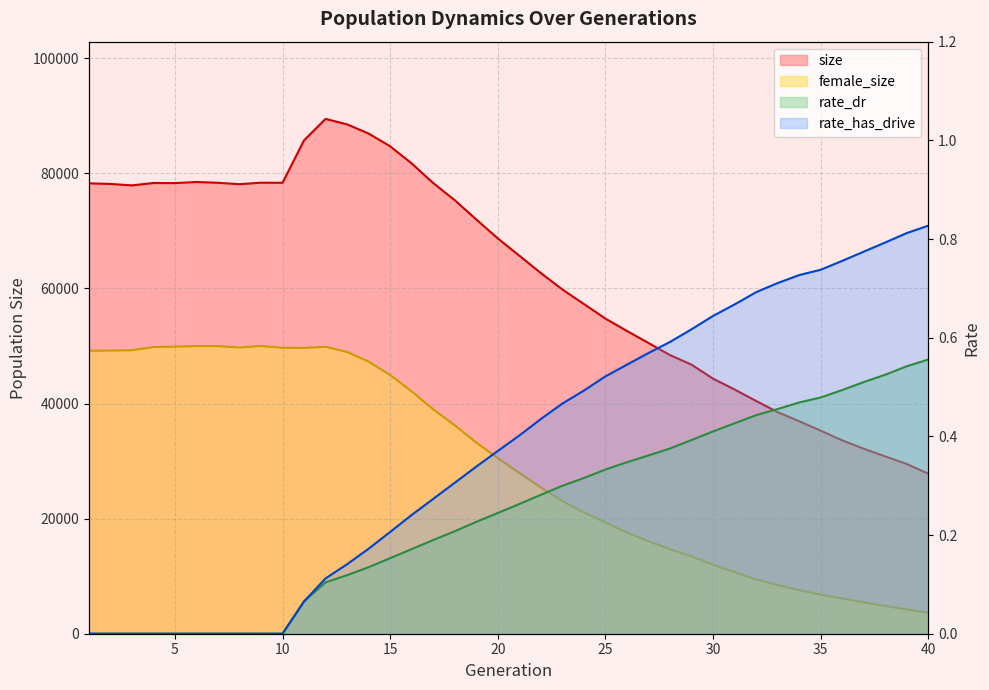

Reading right to left, transcribe all the data shown in this chart.

size: 40=27809.0	39=29499.0	38=30807.0	37=32143.0	36=33600.0	35=35287.0	34=36922.0	33=38510.0	32=40444.0	31=42440.0	30=44320.0	29=46756.0	28=48414.0	27=50518.0	26=52608.0	25=54758.0	24=57292.0	23=59820.0	22=62674.0	21=65687.0	20=68695.0	19=71981.0	18=75334.0	17=78307.0	16=81723.0	15=84697.0	14=86912.0	13=88506.0	12=89462.0	11=85741.0	10=78356.0	9=78376.0	8=78116.0	7=78359.0	6=78494.0	5=78309.0	4=78319.0	3=77909.0	2=78159.0	1=78267.0
female_size: 40=3637.0	39=4215.0	38=4820.0	37=5447.0	36=6120.0	35=6795.0	34=7557.0	33=8449.0	32=9428.0	31=10704.0	30=11992.0	29=13435.0	28=14680.0	27=16079.0	26=17565.0	25=19328.0	24=21070.0	23=23048.0	22=25428.0	21=27922.0	20=30515.0	19=33216.0	18=36219.0	17=38987.0	16=42109.0	15=44956.0	14=47282.0	13=48959.0	12=49855.0	11=49666.0	10=49687.0	9=49995.0	8=49747.0	7=49972.0	6=49982.0	5=49880.0	4=49804.0	3=49264.0	2=49206.0	1=49165.0
rate_dr: 40=0.6	39=0.5	38=0.5	37=0.5	36=0.5	35=0.5	34=0.5	33=0.5	32=0.4	31=0.4	30=0.4	29=0.4	28=0.4	27=0.4	26=0.3	25=0.3	24=0.3	23=0.3	22=0.3	21=0.3	20=0.2	19=0.2	18=0.2	17=0.2	16=0.2	15=0.2	14=0.1	13=0.1	12=0.1	11=0.1	10=0.0	9=0.0	8=0.0	7=0.0	6=0.0	5=0.0	4=0.0	3=0.0	2=0.0	1=0.0
rate_has_drive: 40=0.8	39=0.8	38=0.8	37=0.8	36=0.8	35=0.7	34=0.7	33=0.7	32=0.7	31=0.7	30=0.6	29=0.6	28=0.6	27=0.6	26=0.5	25=0.5	24=0.5	23=0.5	22=0.4	21=0.4	20=0.4	19=0.3	18=0.3	17=0.3	16=0.2	15=0.2	14=0.2	13=0.1	12=0.1	11=0.1	10=0.0	9=0.0	8=0.0	7=0.0	6=0.0	5=0.0	4=0.0	3=0.0	2=0.0	1=0.0